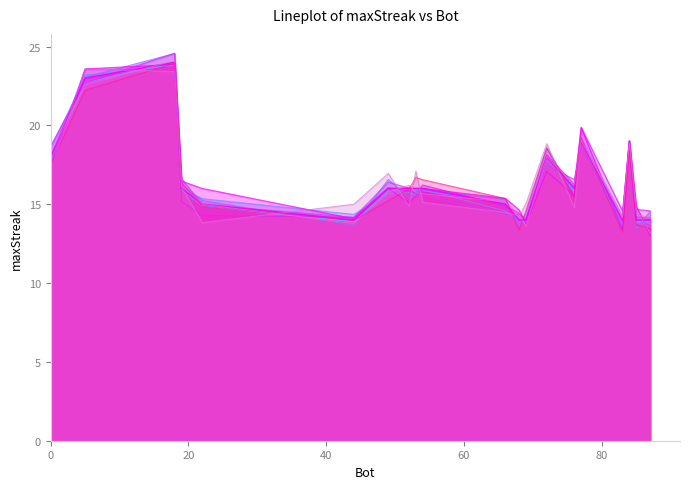

How many data points are above 16?

6